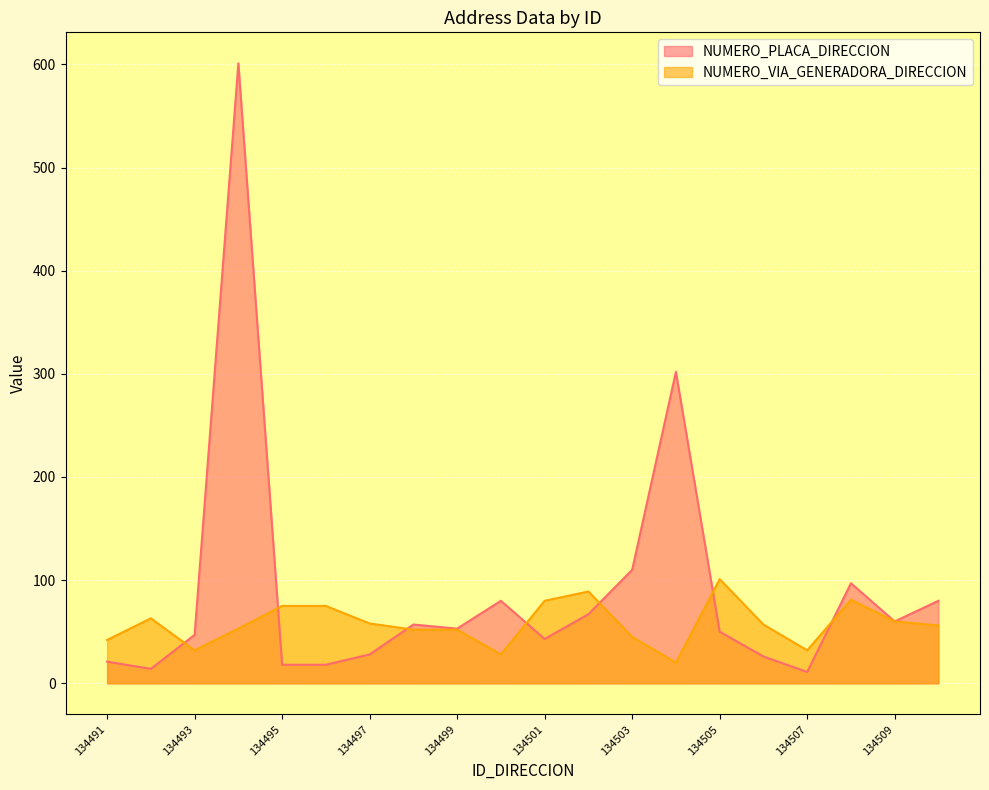

What is the approximate value of NUMERO_VIA_GENERADORA_DIRECCION at 134491, to the nearest 5?

40